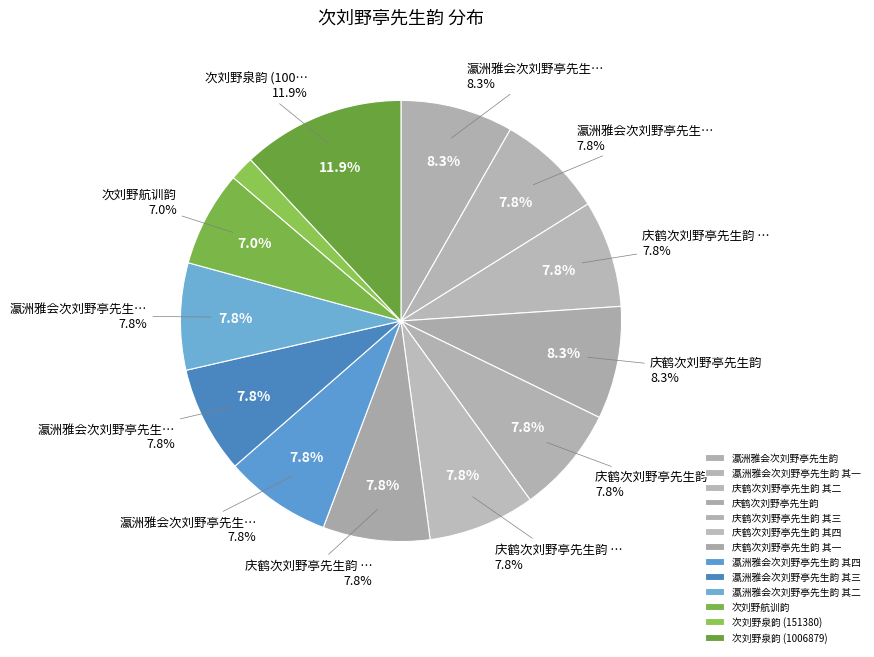

To the nearest percent, what is the difference between the largest and smallest slice percentages?

10%